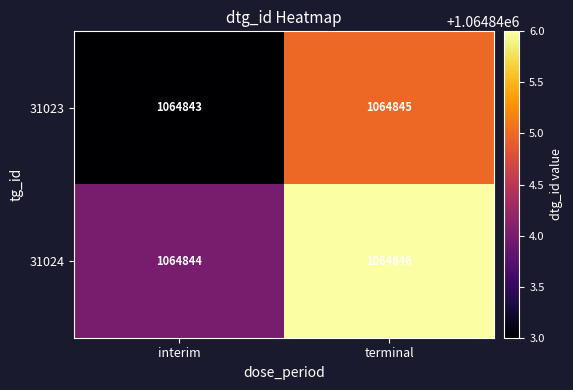

Rank the series at terminal from lowest to highest value.

31023, 31024